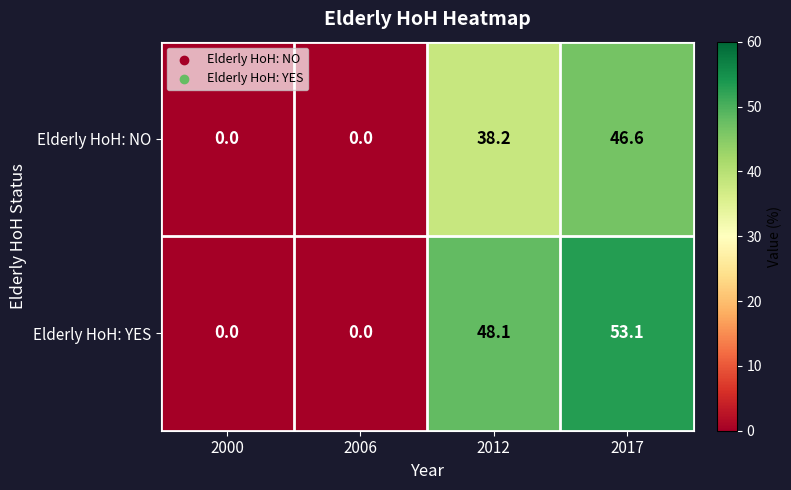

How many data points does each series have?

4